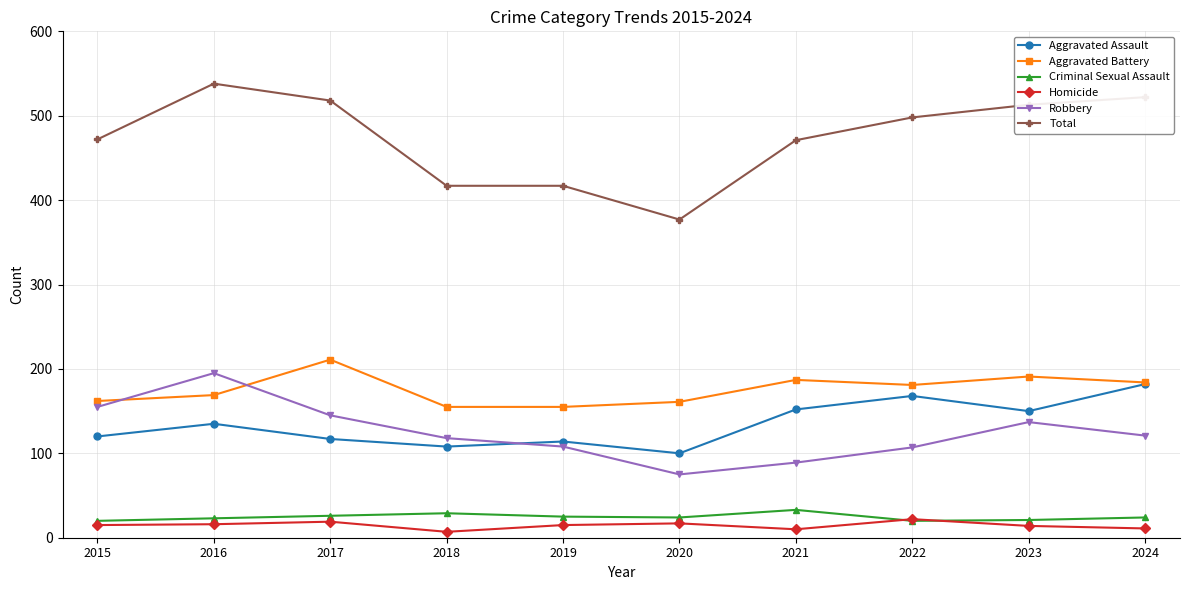

What is the spread (max minus min) of values at 2017?

499